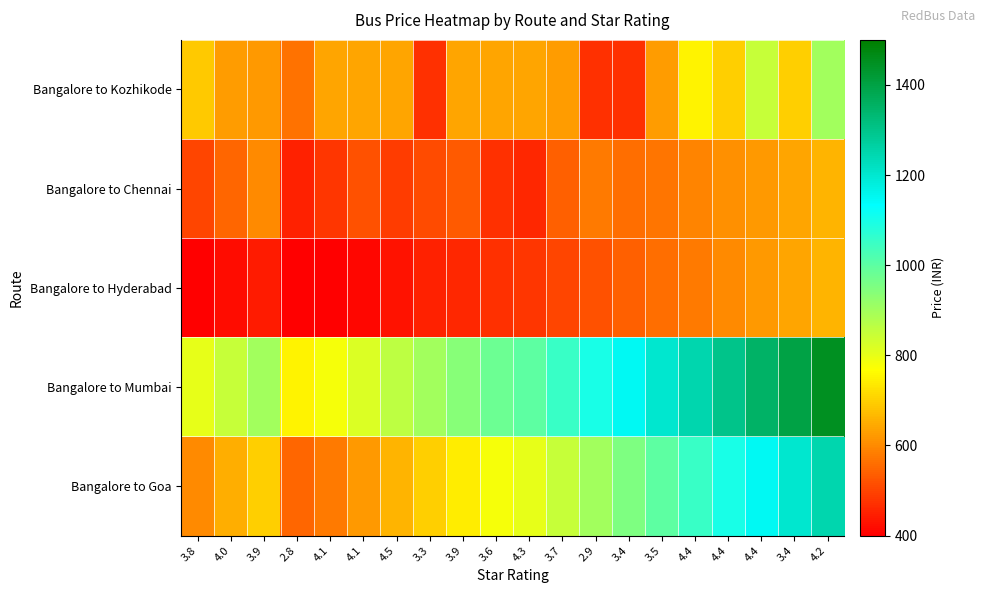

Reading right to left, what are all the values shown in this chart?

Bangalore to Kozhikode: 4.2=899	3.4=700	4.4=850	4.4=699	4.4=750	3.5=627	3.4=469	2.9=469	3.7=627	4.3=640	3.6=640	3.9=640	3.3=473	4.5=640	4.1=640	4.1=640	2.8=567	3.9=620	4.0=627	3.8=690
Bangalore to Chennai: 4.2=660	3.4=640	4.4=620	4.4=610	4.4=590	3.5=570	3.4=560	2.9=580	3.7=540	4.3=460	3.6=470	3.9=530	3.3=510	4.5=490	4.1=520	4.1=480	2.8=450	3.9=600	4.0=550	3.8=500
Bangalore to Hyderabad: 4.2=660	3.4=640	4.4=620	4.4=600	4.4=580	3.5=560	3.4=540	2.9=520	3.7=500	4.3=480	3.6=470	3.9=460	3.3=450	4.5=430	4.1=410	4.1=390	2.8=380	3.9=440	4.0=420	3.8=400
Bangalore to Mumbai: 4.2=1450	3.4=1400	4.4=1350	4.4=1300	4.4=1250	3.5=1200	3.4=1150	2.9=1100	3.7=1050	4.3=1000	3.6=980	3.9=940	3.3=900	4.5=860	4.1=820	4.1=780	2.8=750	3.9=900	4.0=850	3.8=800
Bangalore to Goa: 4.2=1250	3.4=1200	4.4=1150	4.4=1100	4.4=1050	3.5=1000	3.4=950	2.9=900	3.7=850	4.3=800	3.6=780	3.9=740	3.3=700	4.5=660	4.1=620	4.1=580	2.8=550	3.9=700	4.0=650	3.8=600